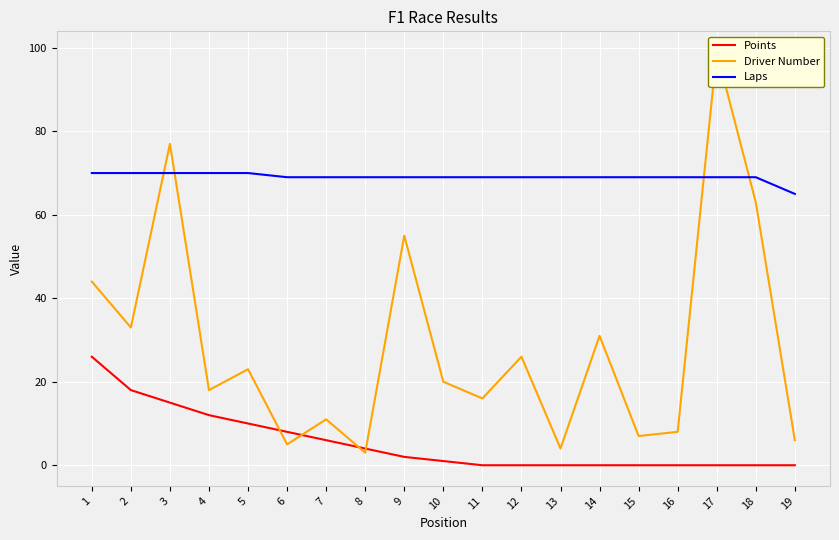

Where does the Laps series first go above 69?

1